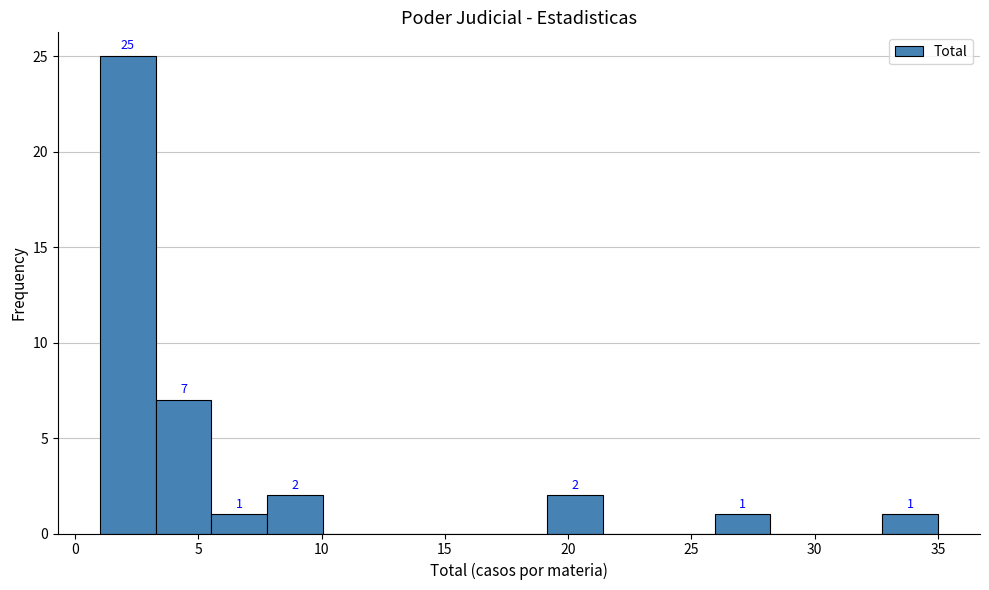

Over which range of the x-axis is the bar tallest?

1.0 to 3.5